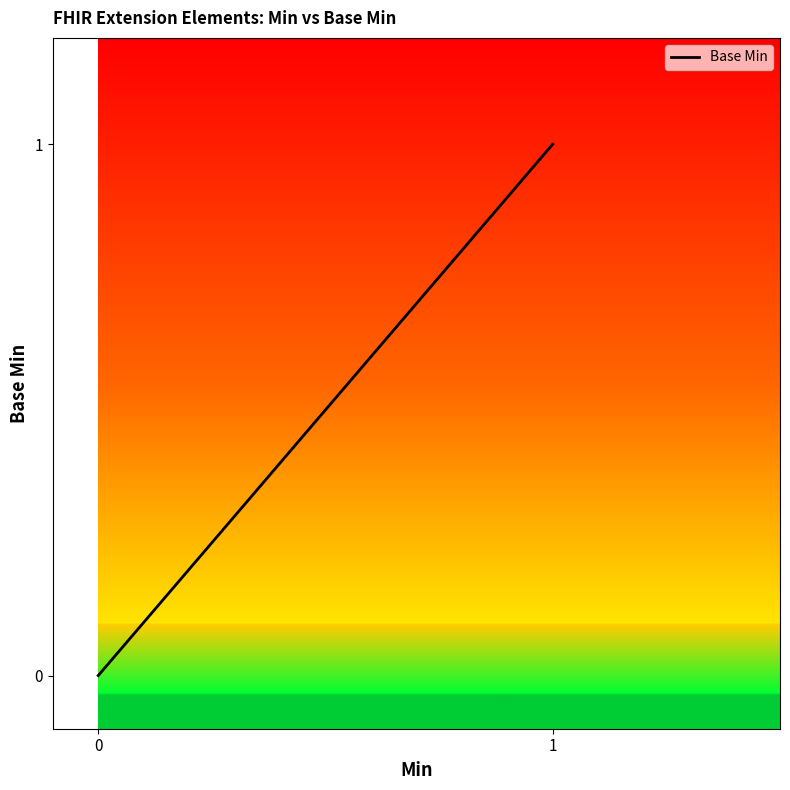

Between 1 and 0, which is larger?

1